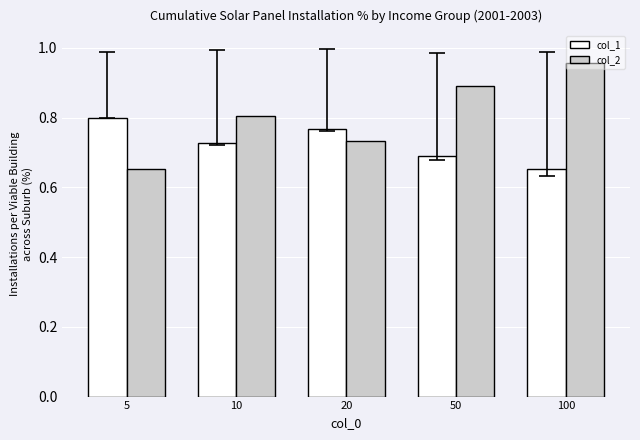

Where is col_2 nearest to the value 0?

5